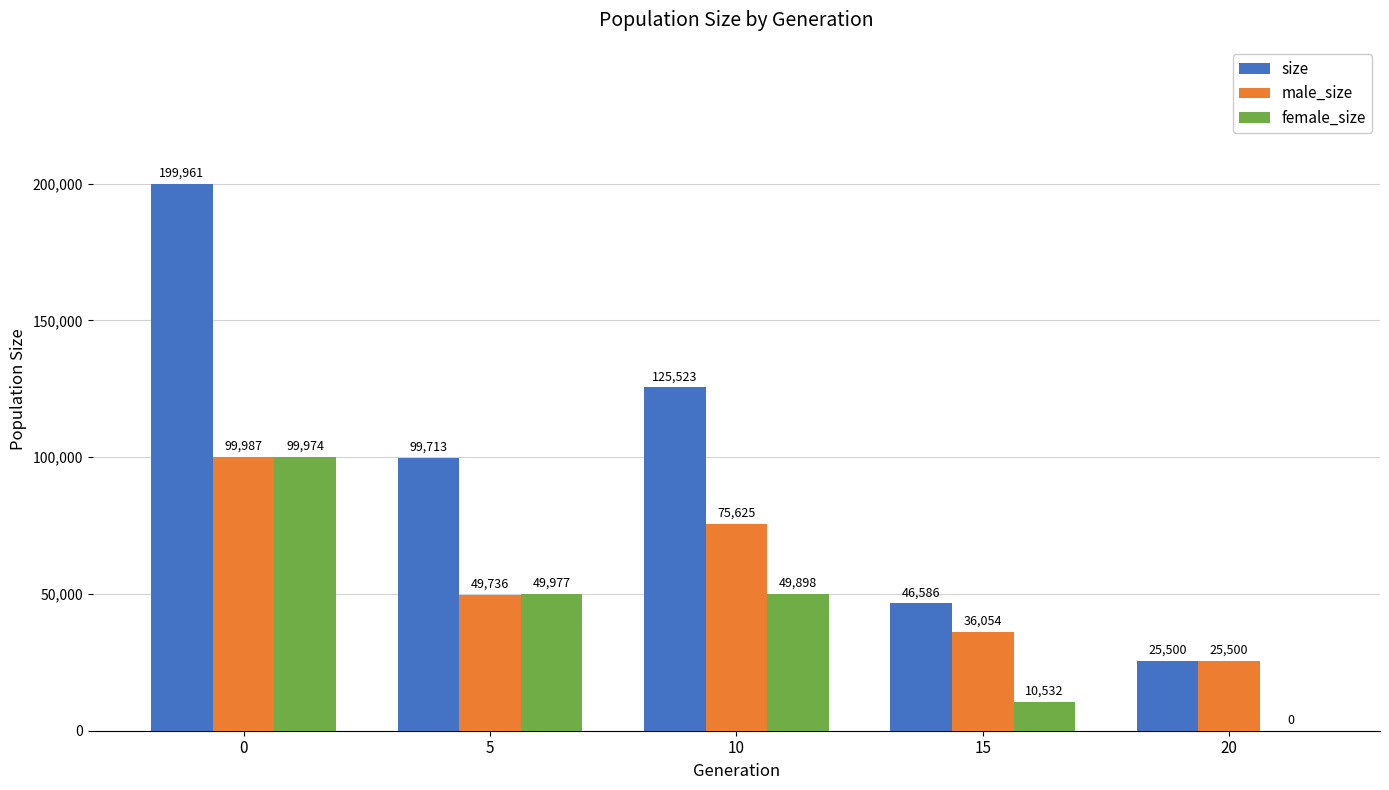

Does the chart contain stacked bars?

No